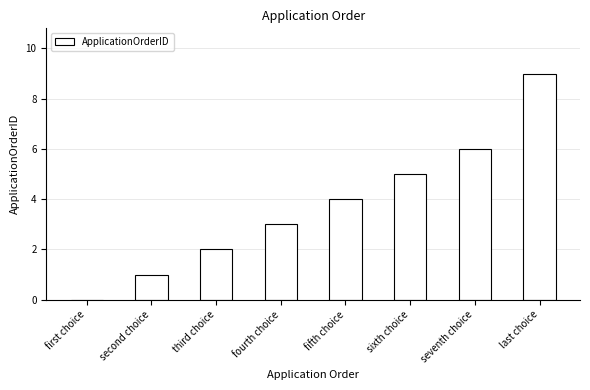

How many categories are shown in the chart?

8